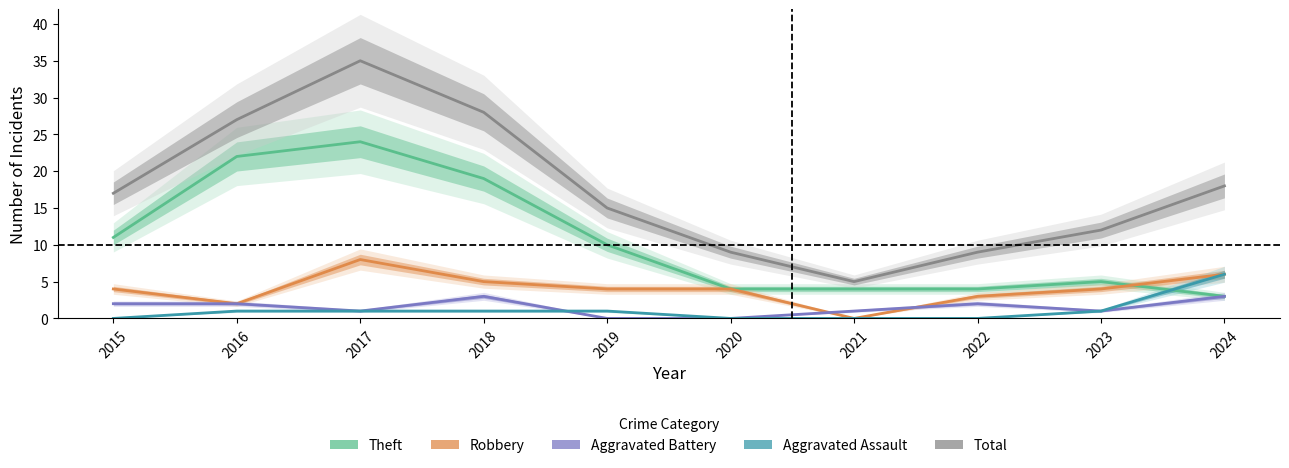

Which series has the widest spread of values?

Total